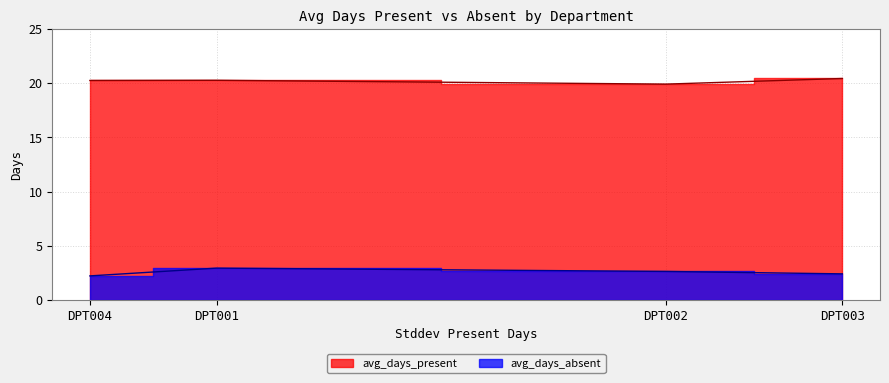

What is the smallest value displayed?

2.2